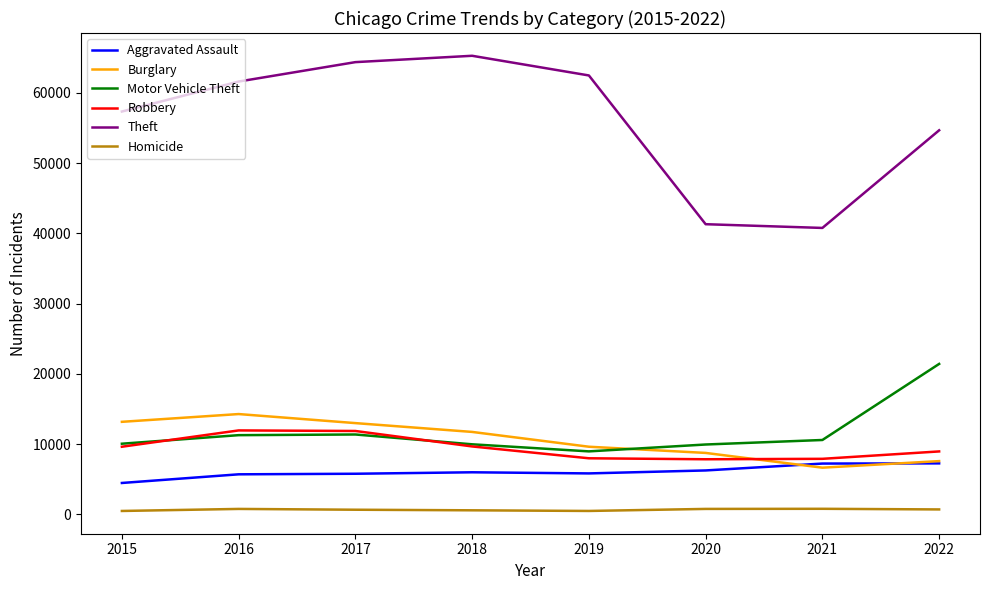

Is the value of Homicide at 2018 greater than the value of Burglary at 2019?

No